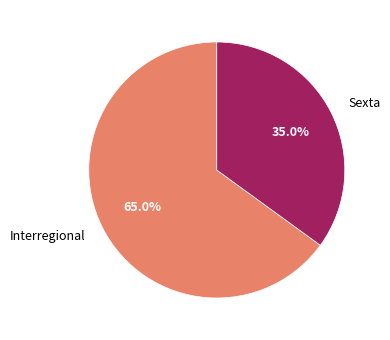

Do Interregional and Sexta together represent more than half of the pie?

Yes